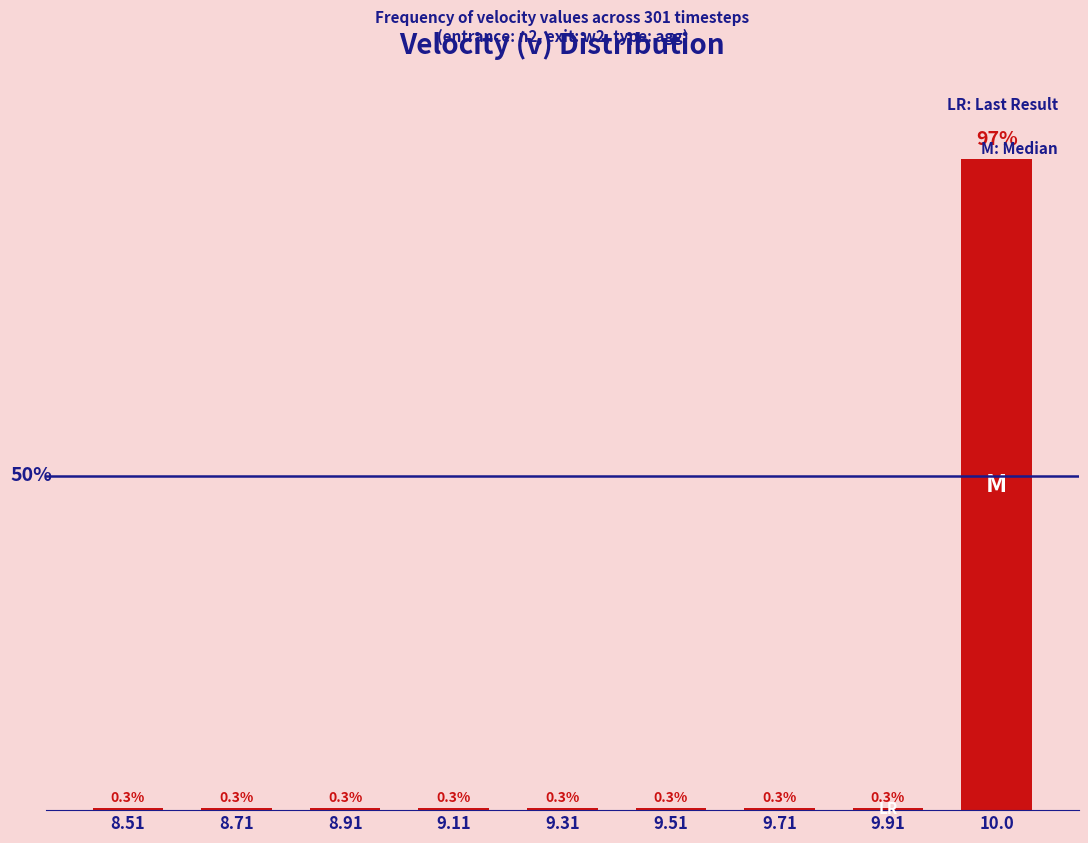

What is the smallest value displayed?

0.3